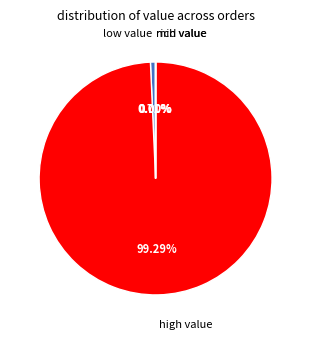

Does any single category account for the majority?

Yes